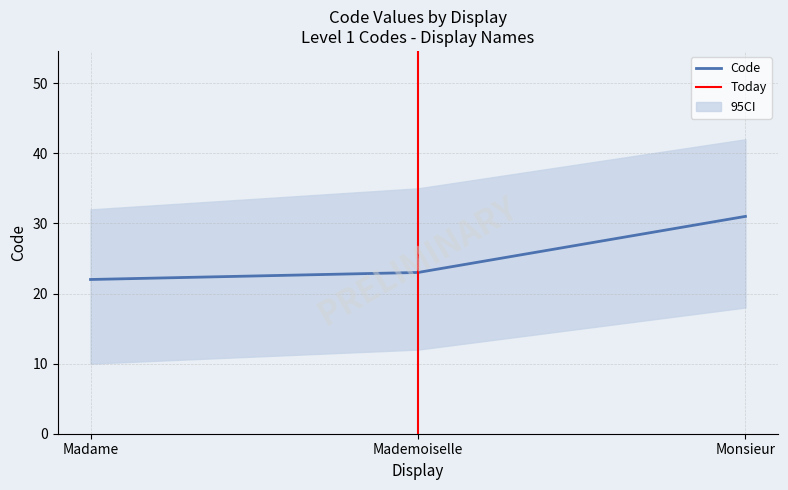

What is the sum of all values?

76